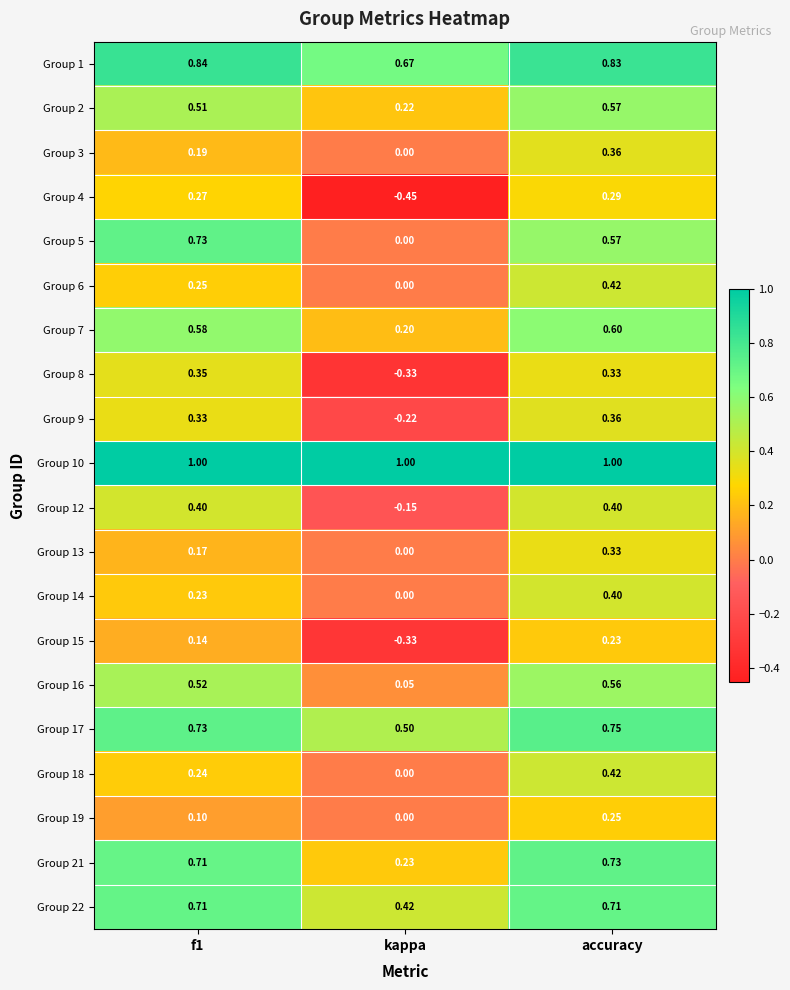

Is the value of Group 13 at accuracy greater than the value of Group 4 at accuracy?

Yes